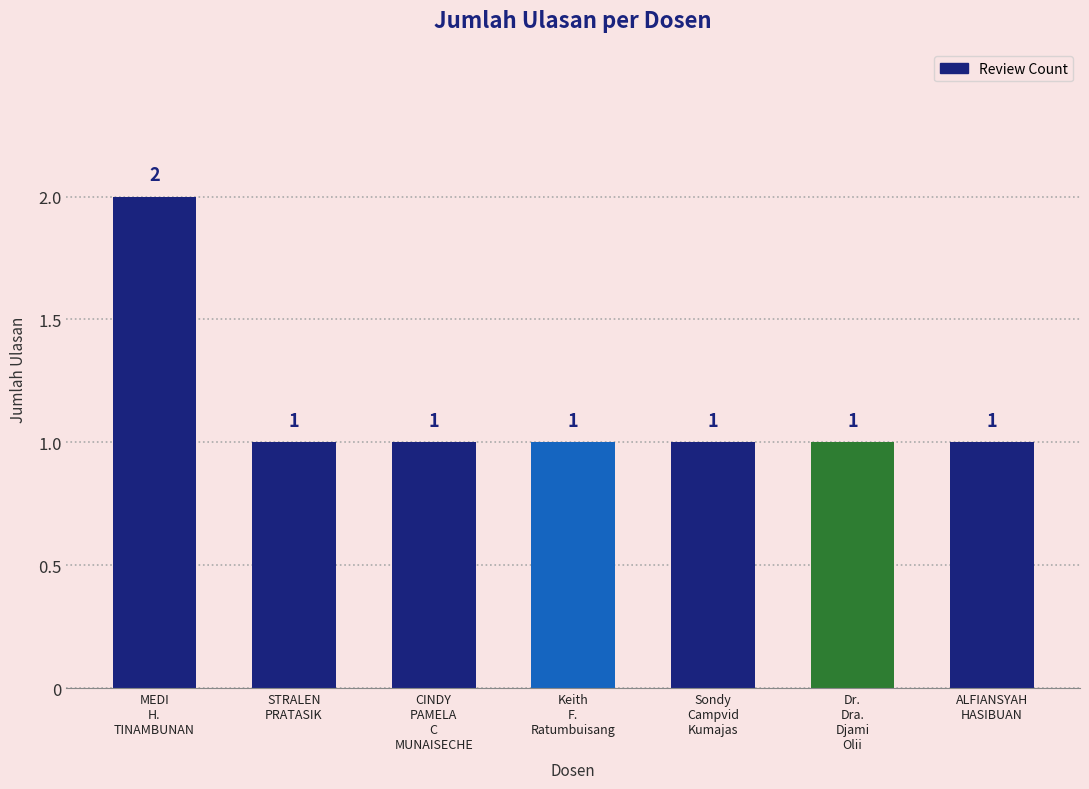

At which category does the chart reach its peak across all series?

MEDI
H.
TINAMBUNAN